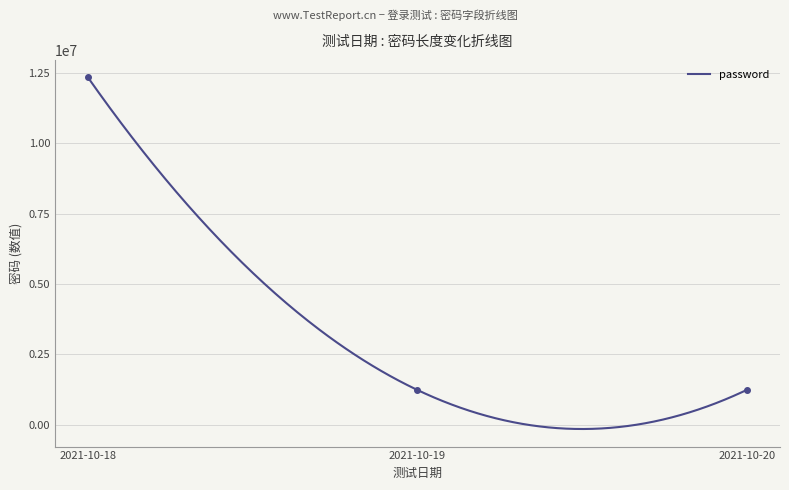

What is the smallest value displayed?

1234567